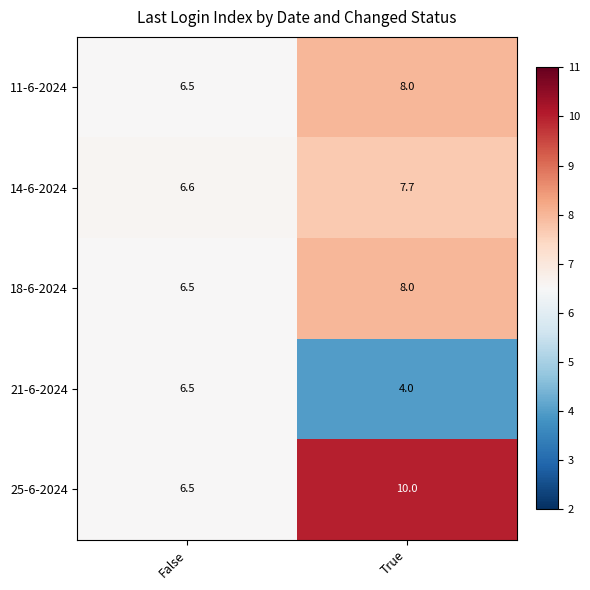

Which category has the highest value across all series?

True